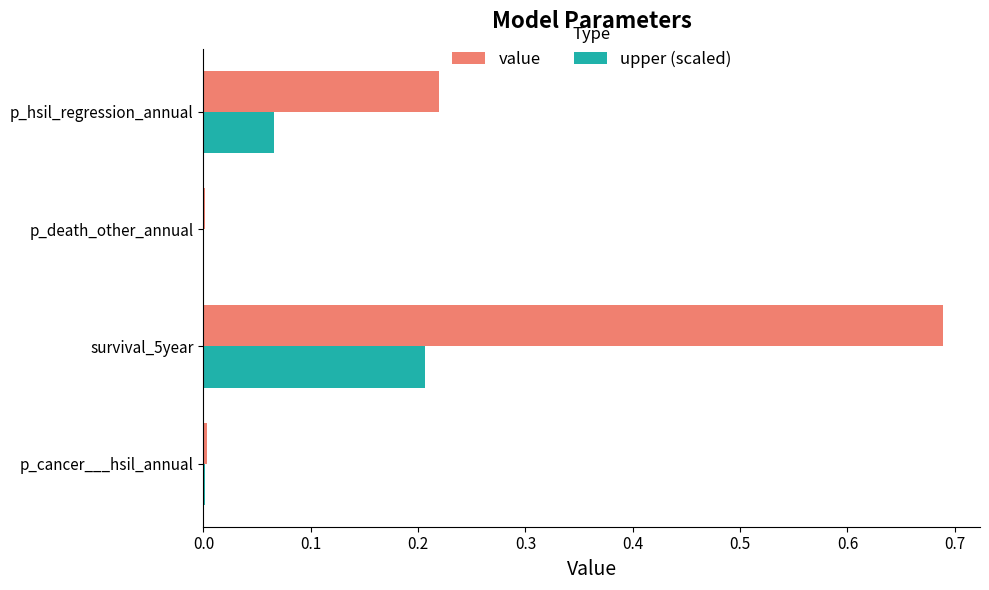

Which series has the largest total across all categories?

value